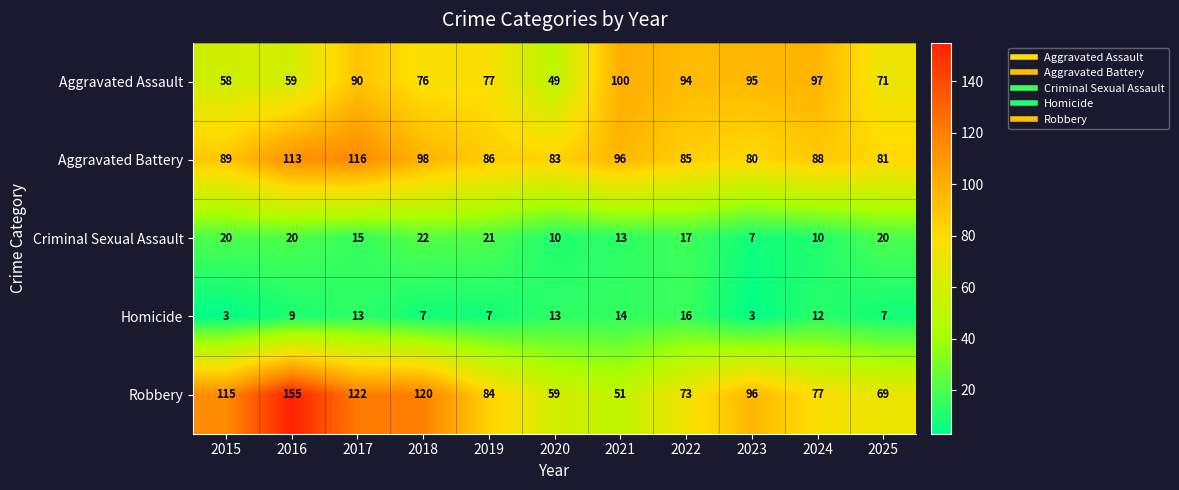

Which series has the largest total across all categories?

Robbery